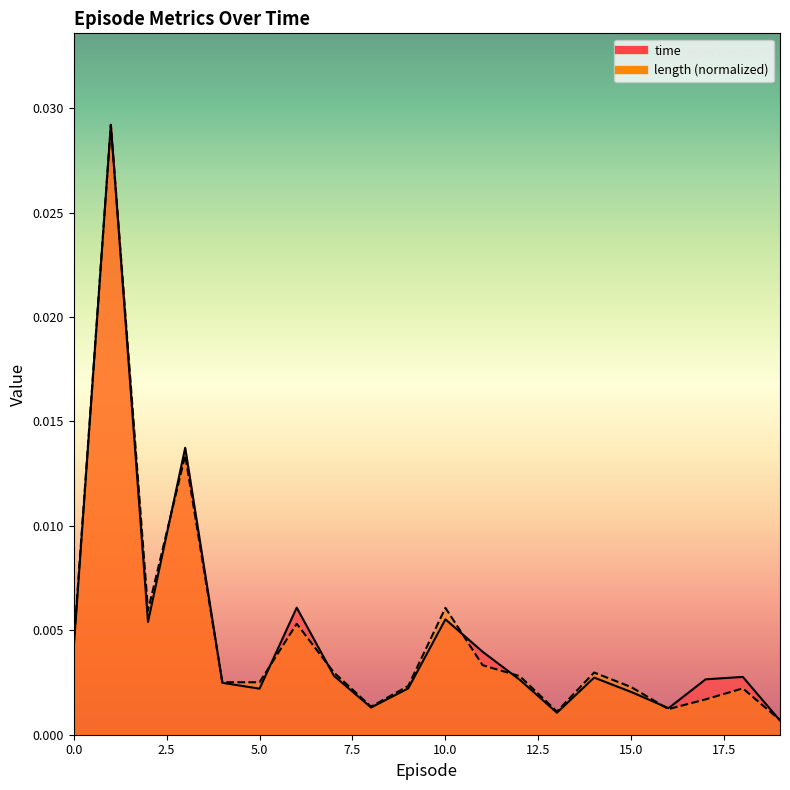

At which category does time reach its first local peak?

1